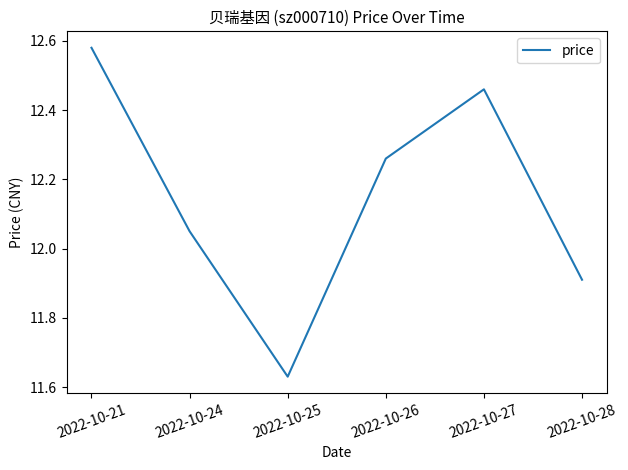

What is the difference between the second highest and minimum values?

0.8